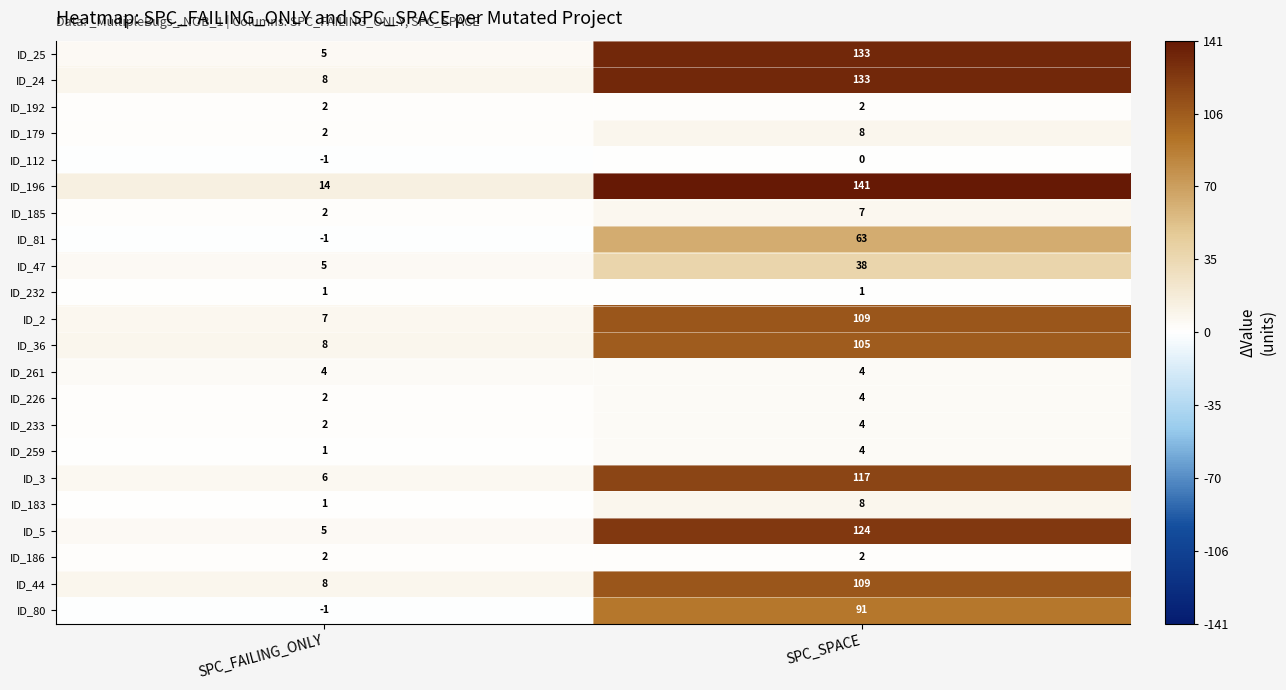

At which category is the sum across all series the highest?

SPC_SPACE